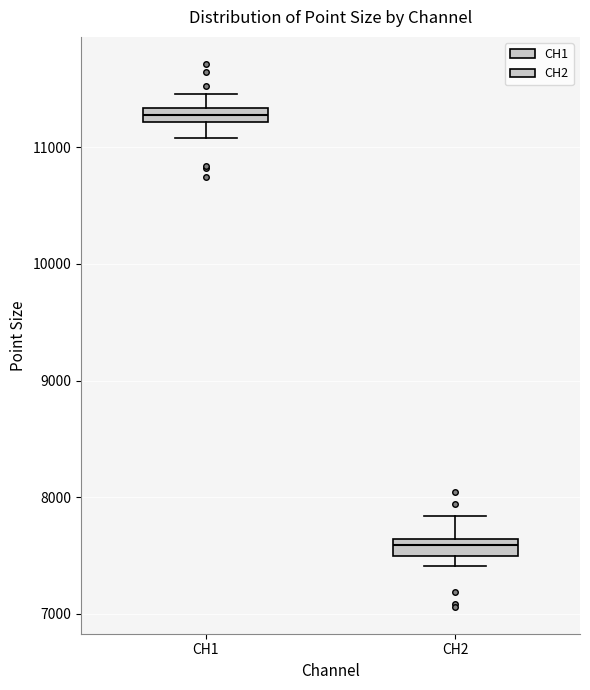

Which box has the highest median line?

CH1